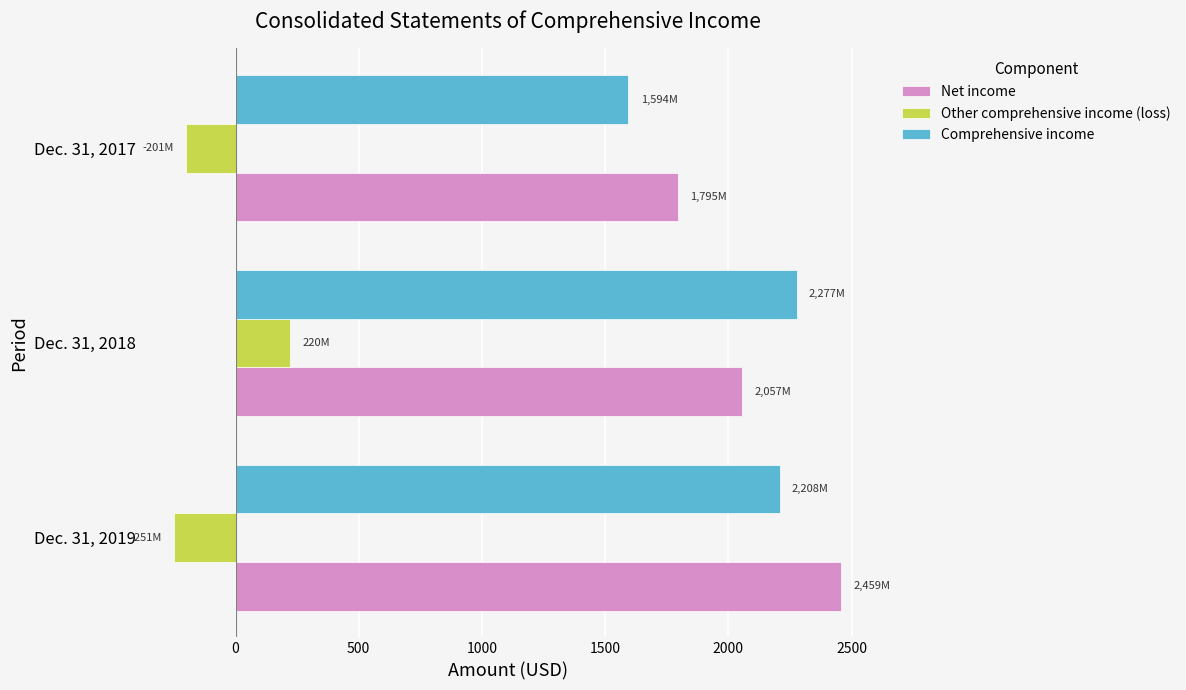

Where is Other comprehensive income (loss) nearest to the value -15?

Dec. 31, 2017